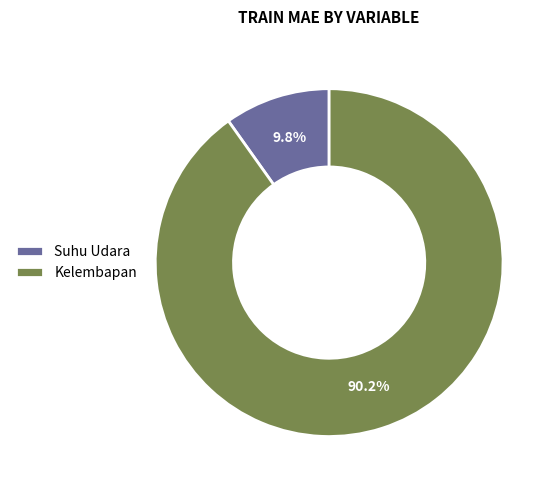

To the nearest percent, what portion does Suhu Udara represent?

10%